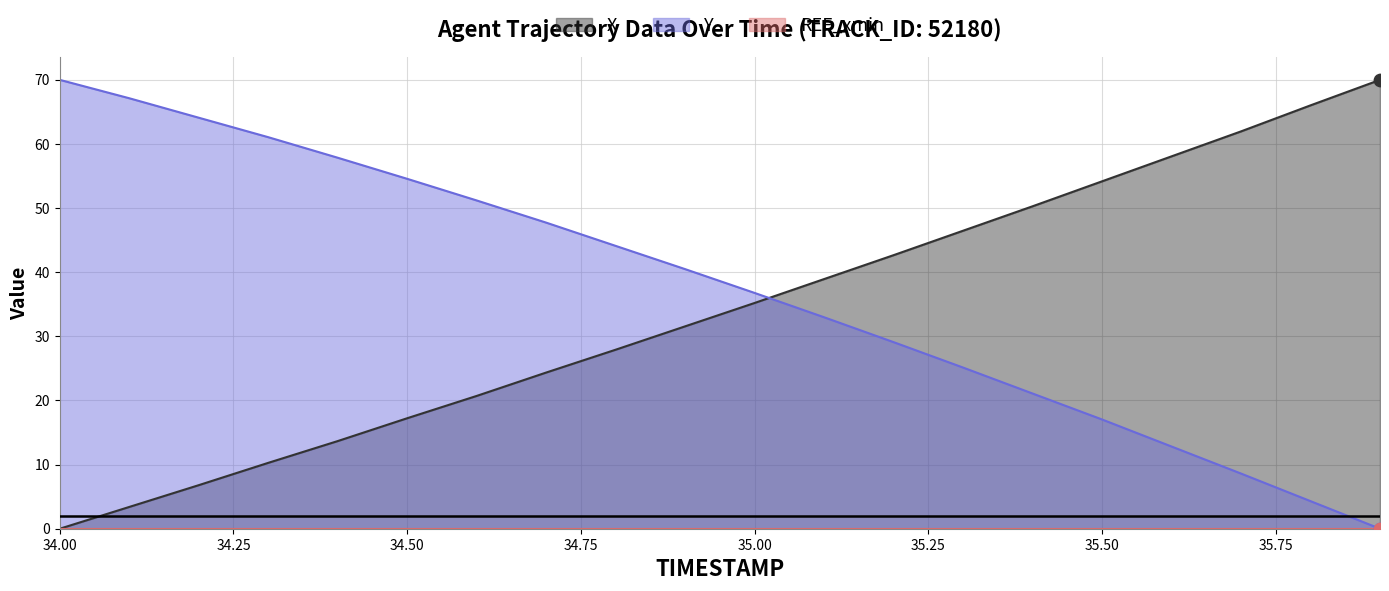

True or false: X and Y cross at least once.

True